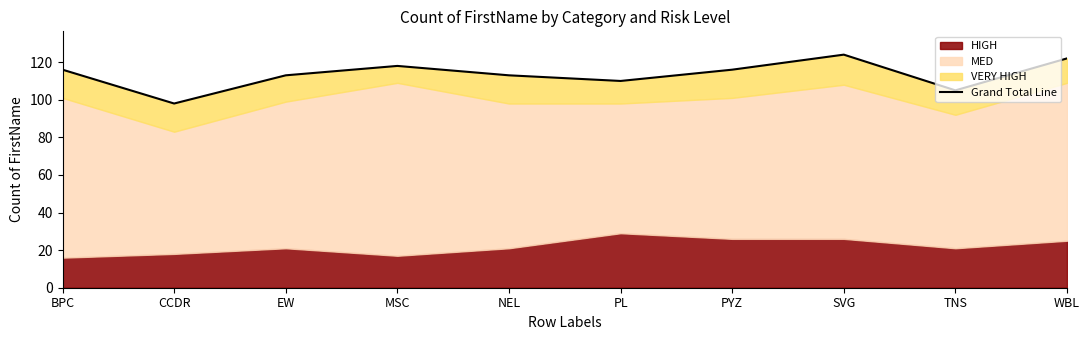

Which has a higher value, PL or TNS?

PL